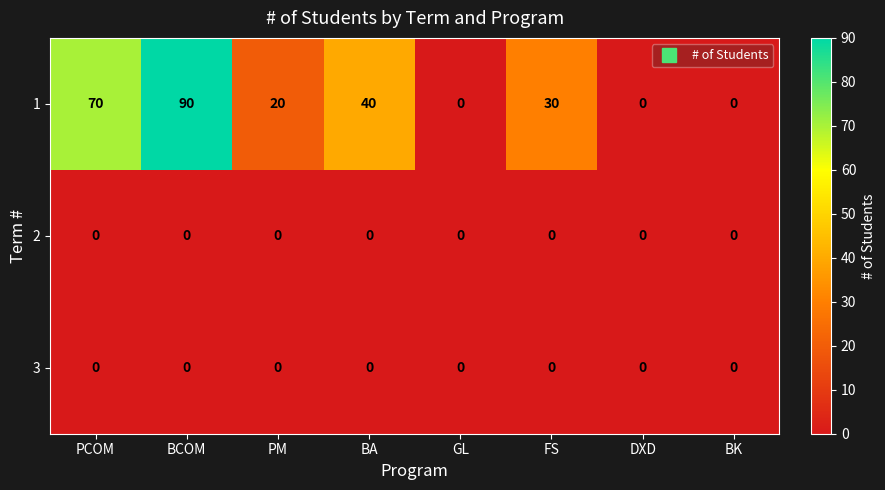

The 1 series shows 0 at DXD. True or false?

True